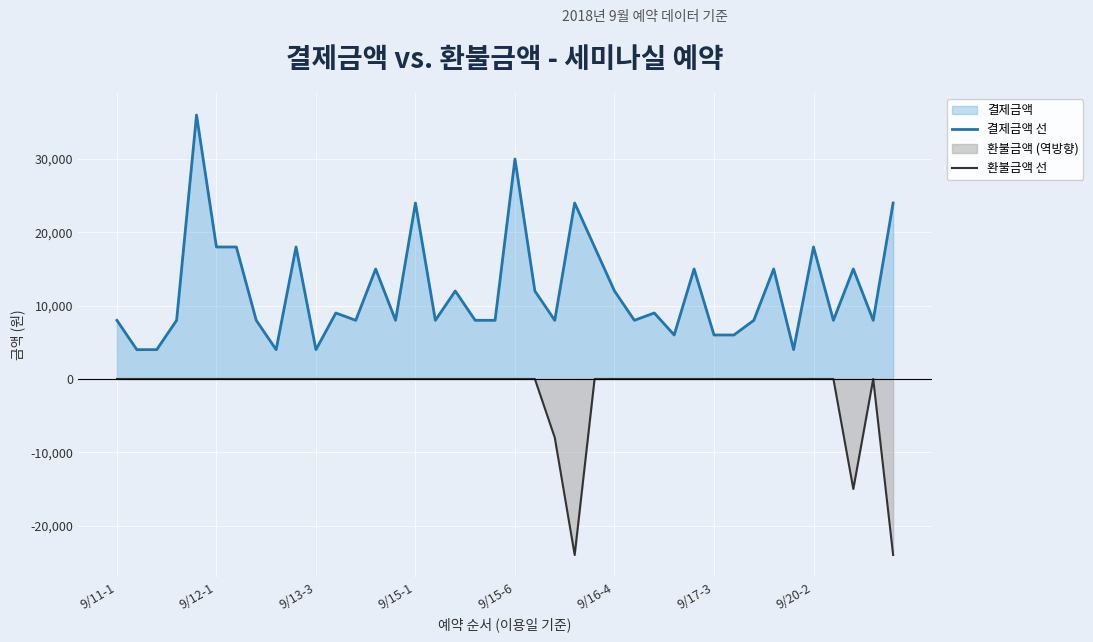

True or false: 결제금액 선 and 환불금액 선 intersect in this chart.

False